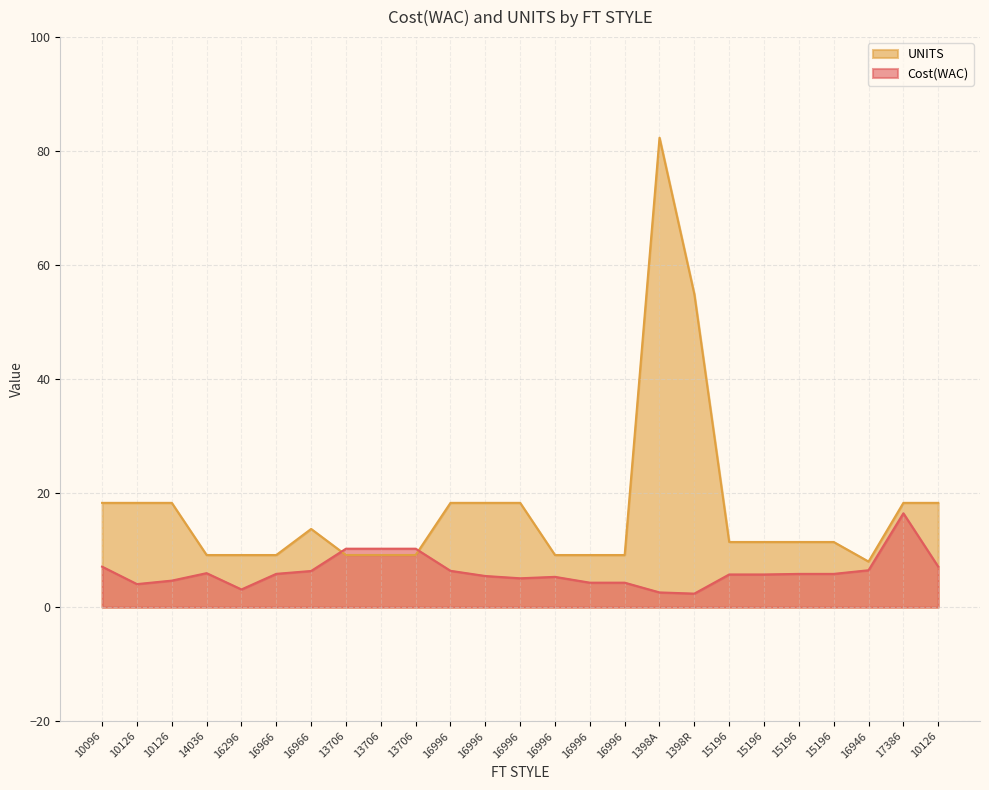

What value does the UNITS series have at 15196?

11.4